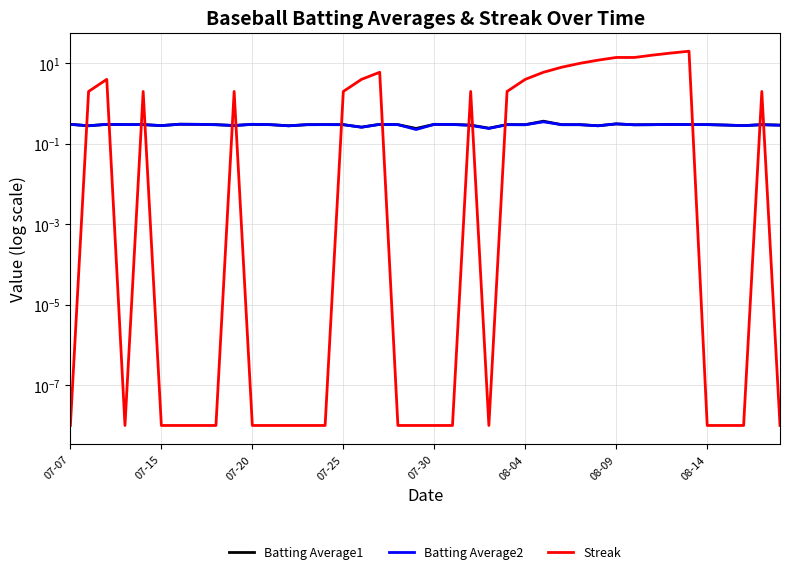

Which label corresponds to the smallest value in the chart?

07-07